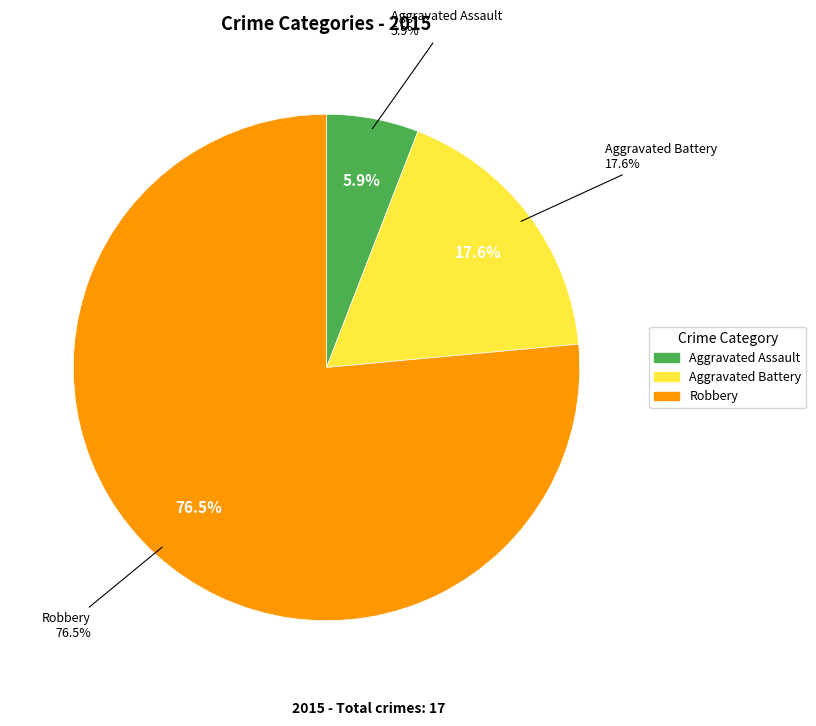

Is it true that Robbery is 76% of the pie?

True